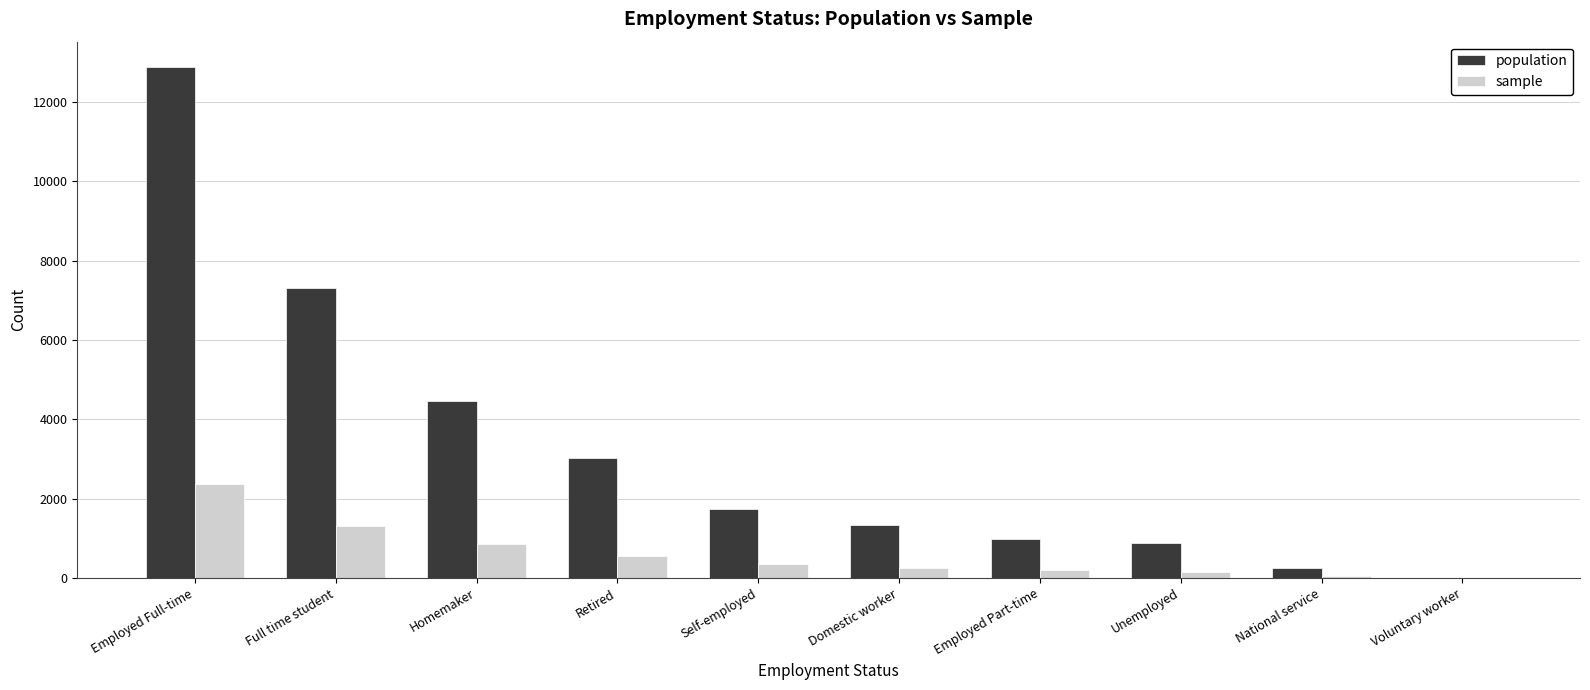

Which series has the largest range (max minus min)?

population